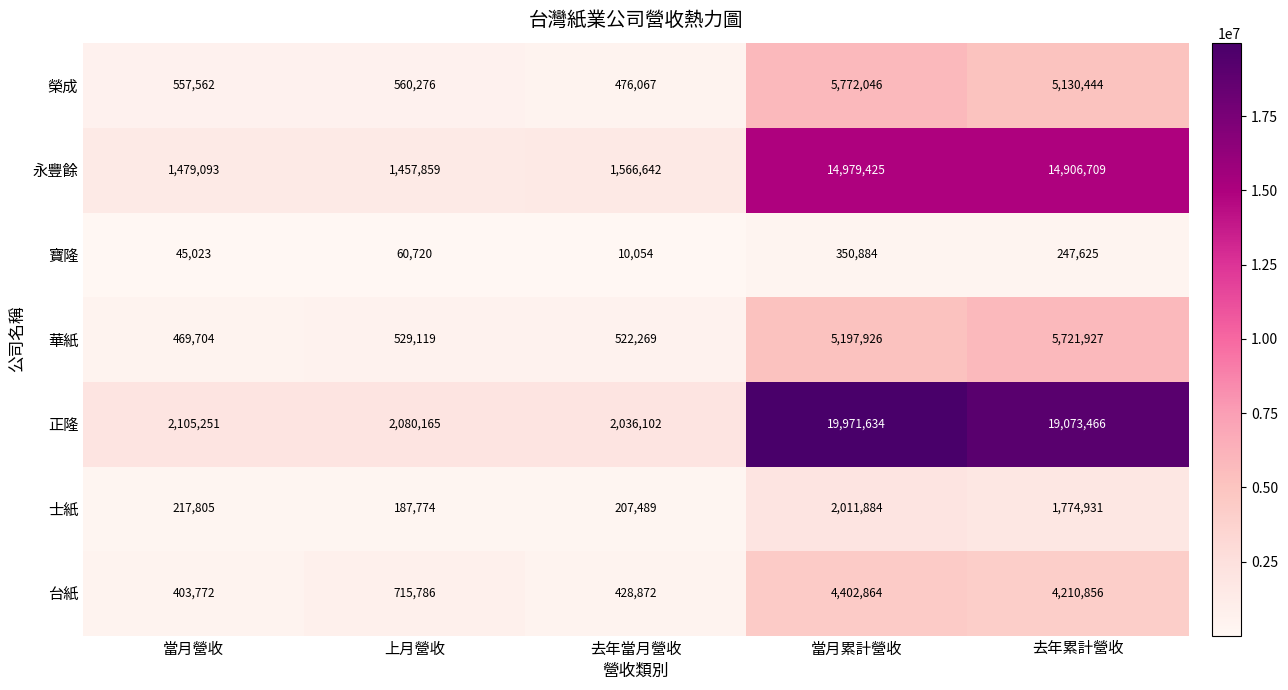

The value of 榮成 at 去年累計營收 is 8587524. True or false?

False